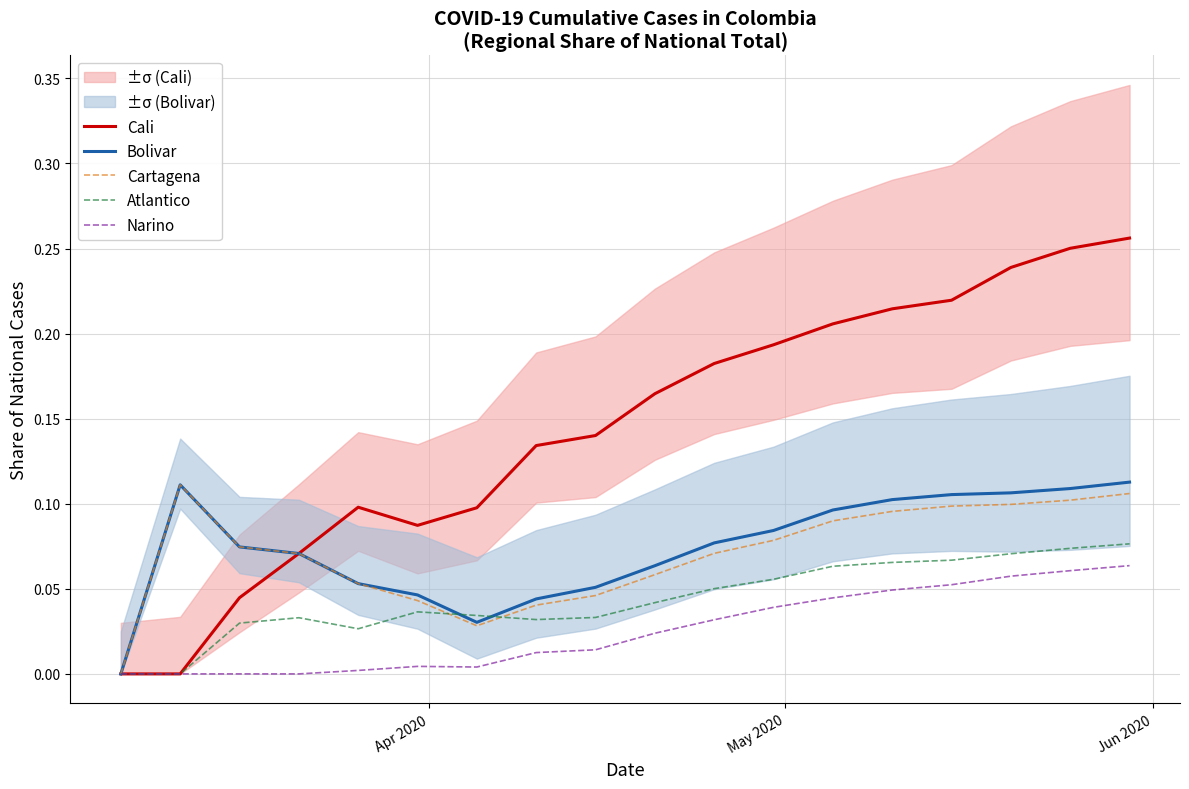

True or false: Cali and Cartagena cross at least once.

False